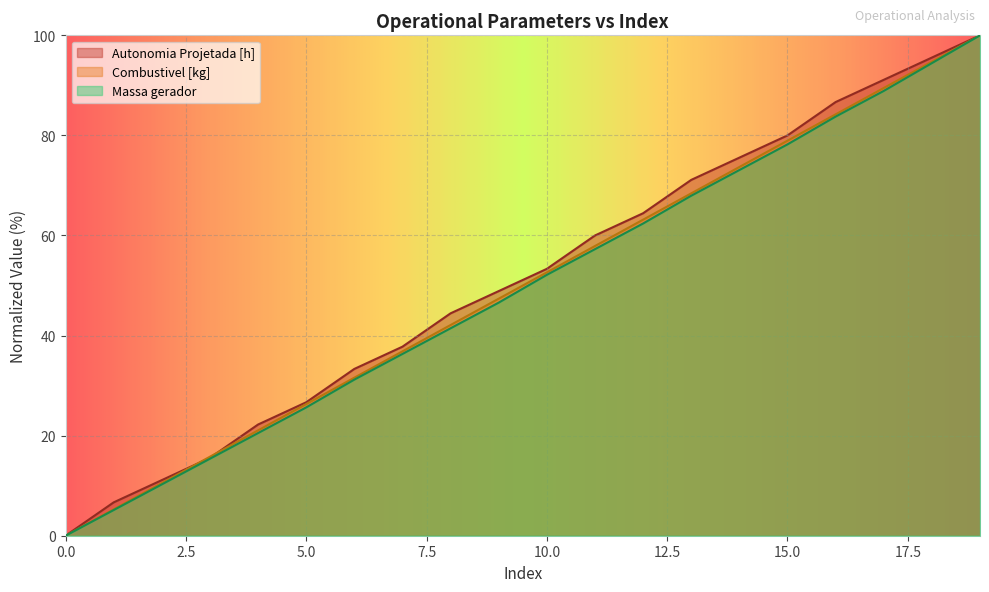

Between which two adjacent categories do Autonomia Projetada [h] and Combustivel [kg] first intersect?

2 and 3